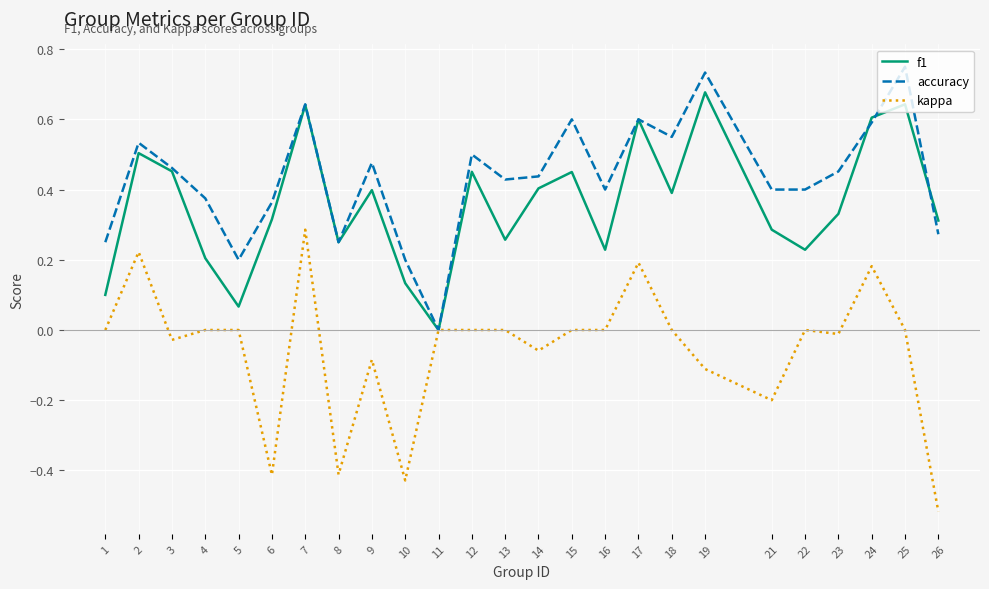

Between 13 and 18, which series saw the biggest shift?

f1